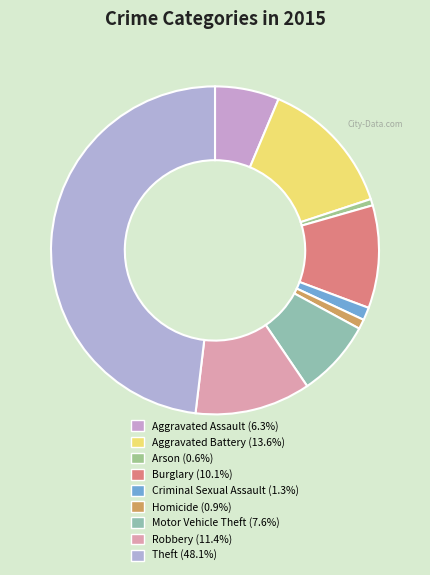

Which slice is the largest?

Theft